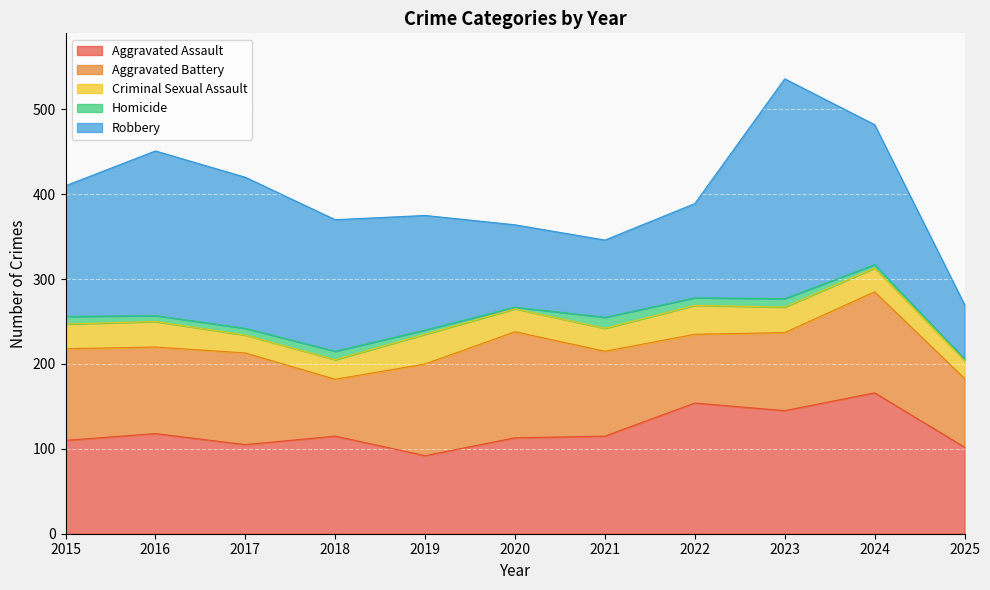

The Robbery series shows 155 at 2018. True or false?

True